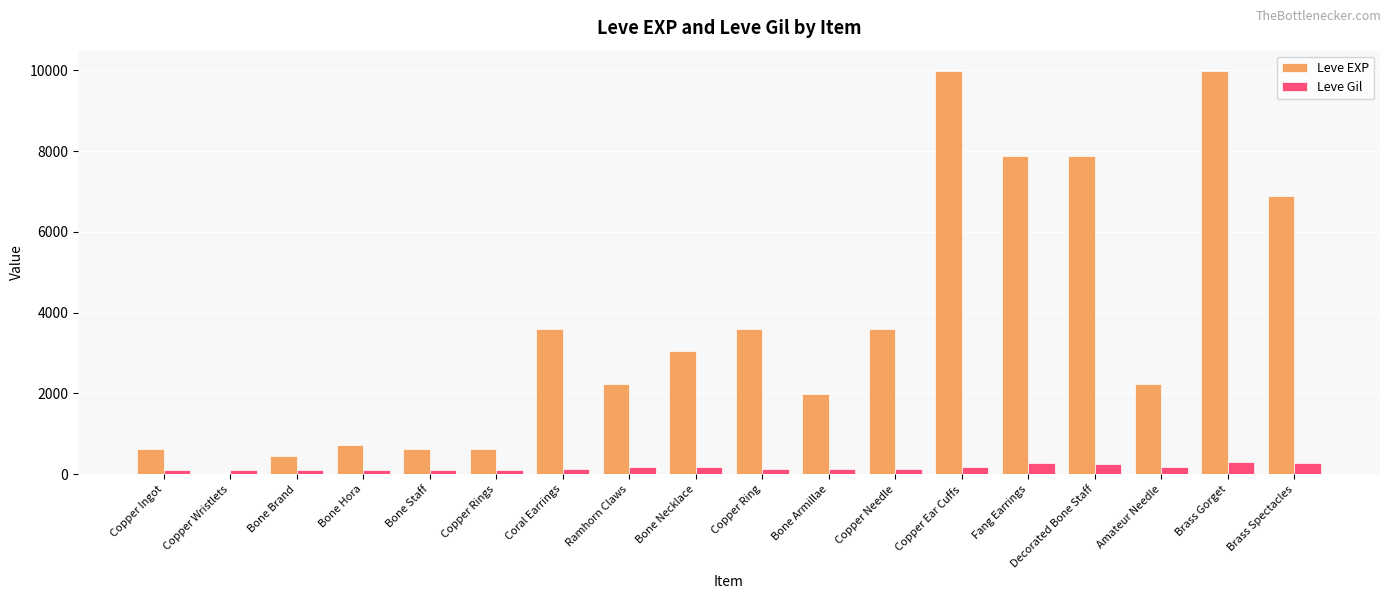

The value of Leve Gil at Decorated Bone Staff is 250. True or false?

True